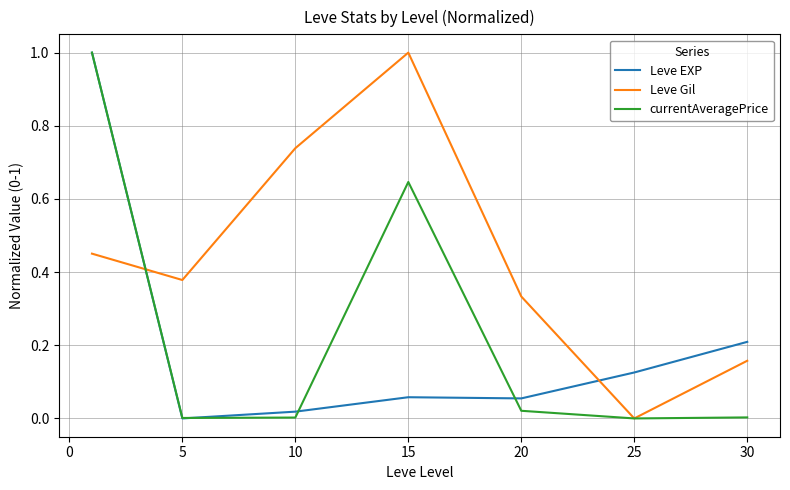

Which series ends up on top after the final intersection of Leve Gil and Leve EXP?

Leve EXP